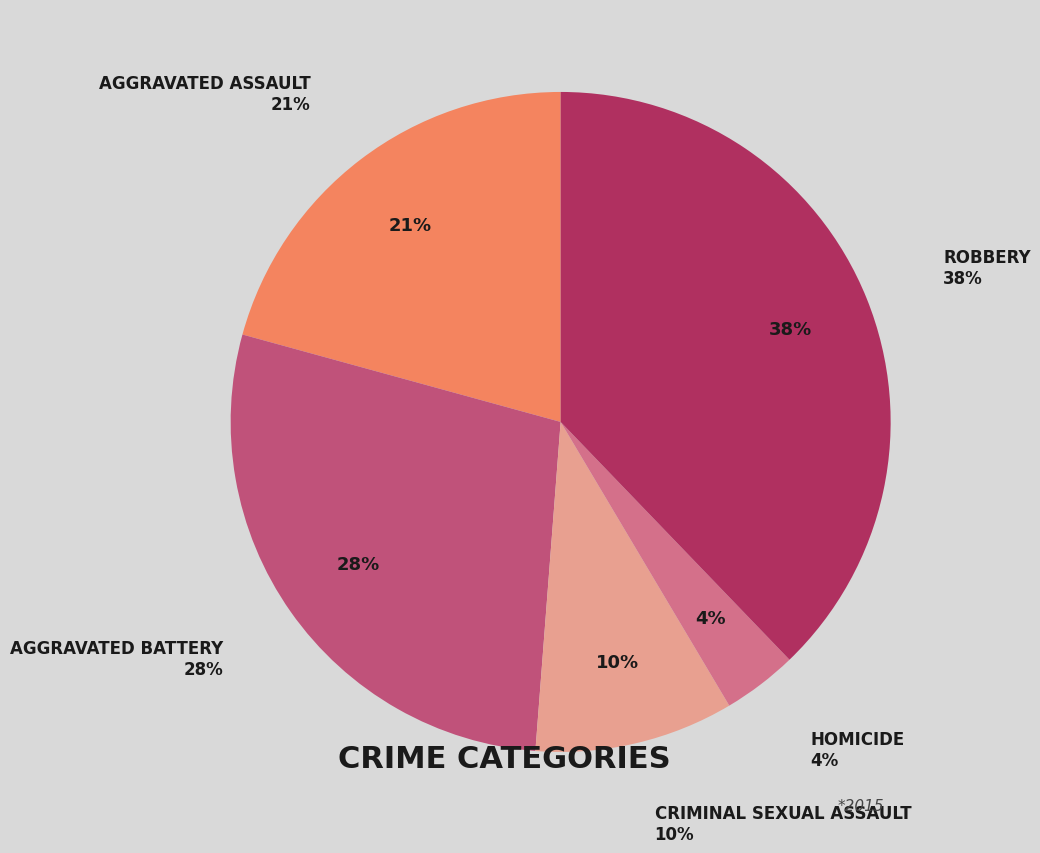

What is the largest slice in the pie chart?

Robbery